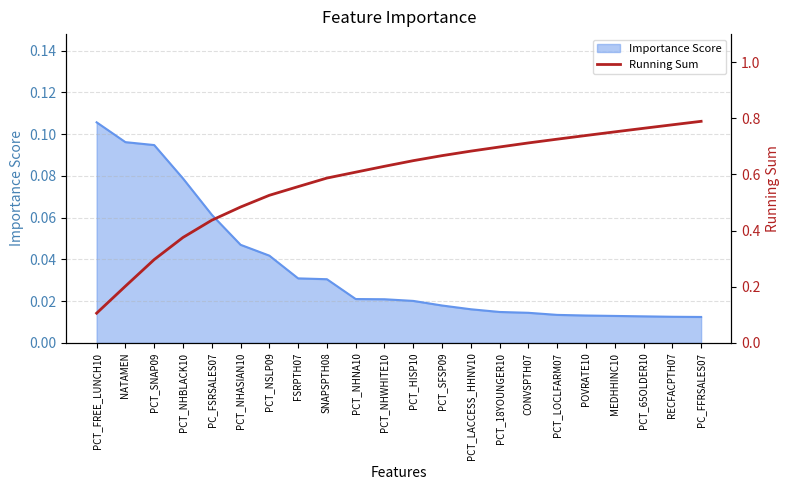

True or false: there are more than 1 points higher than both neighbors.

False